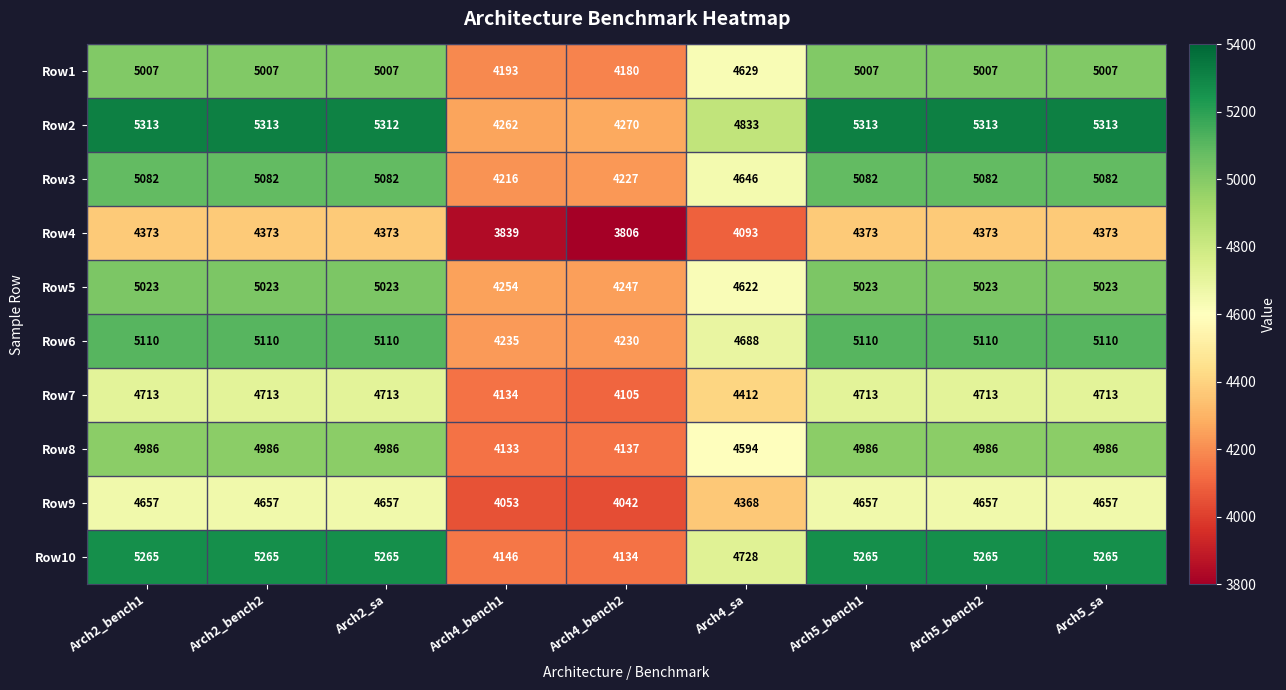

The Row3 series shows 2936 at Arch2_sa. True or false?

False